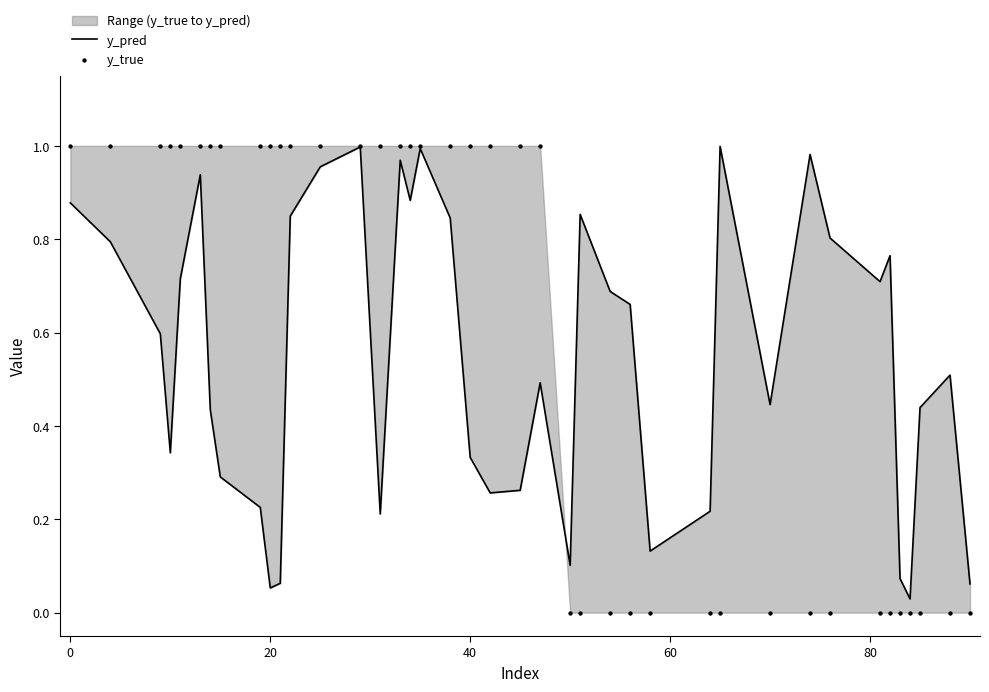

Which series reaches the minimum Y coordinate?

y_true